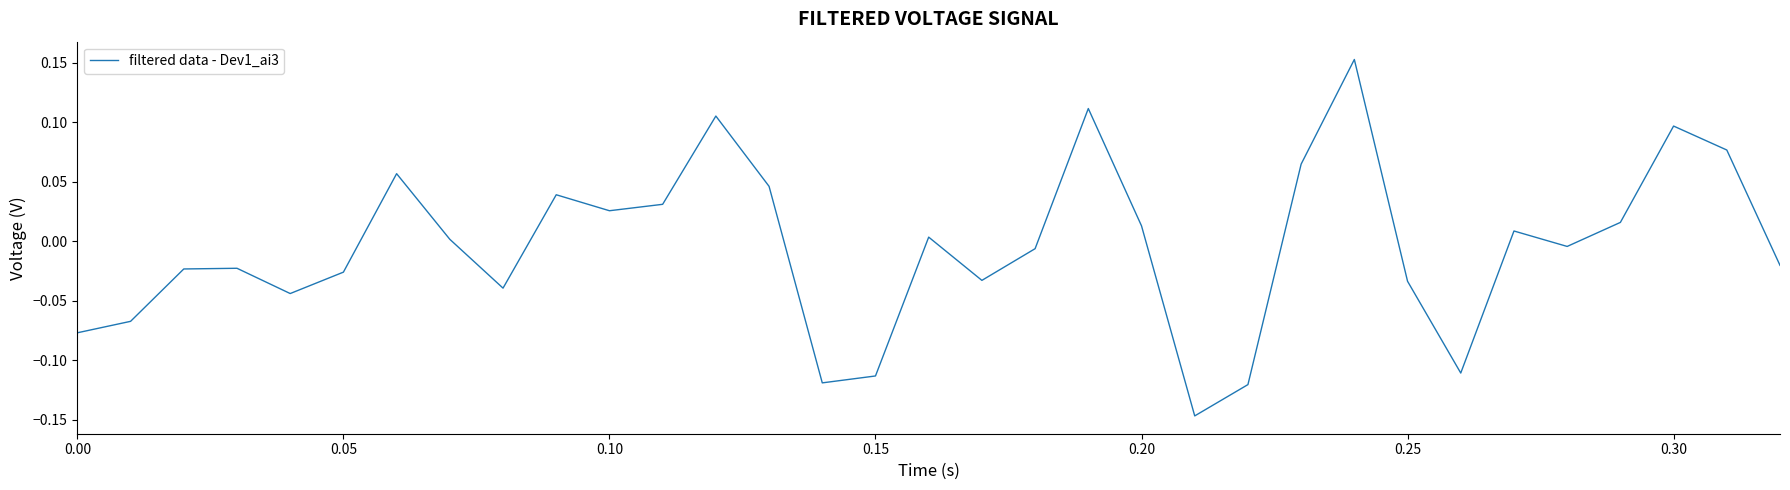

What is the difference between the maximum and minimum values?

0.3